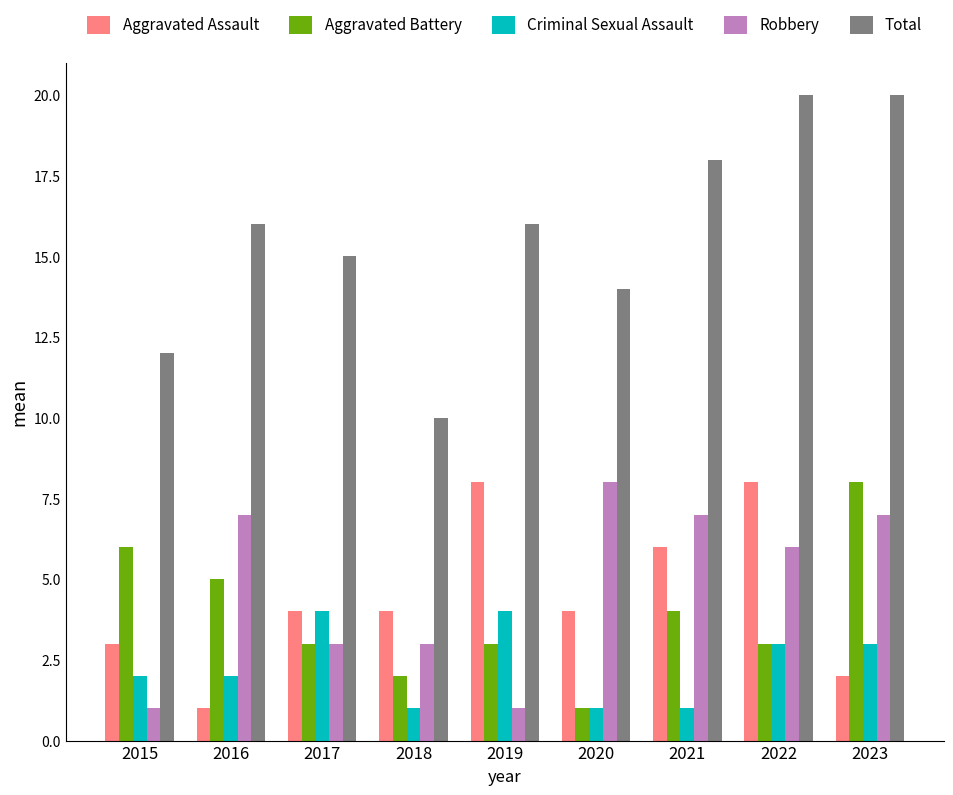

How many groups of bars are there?

9